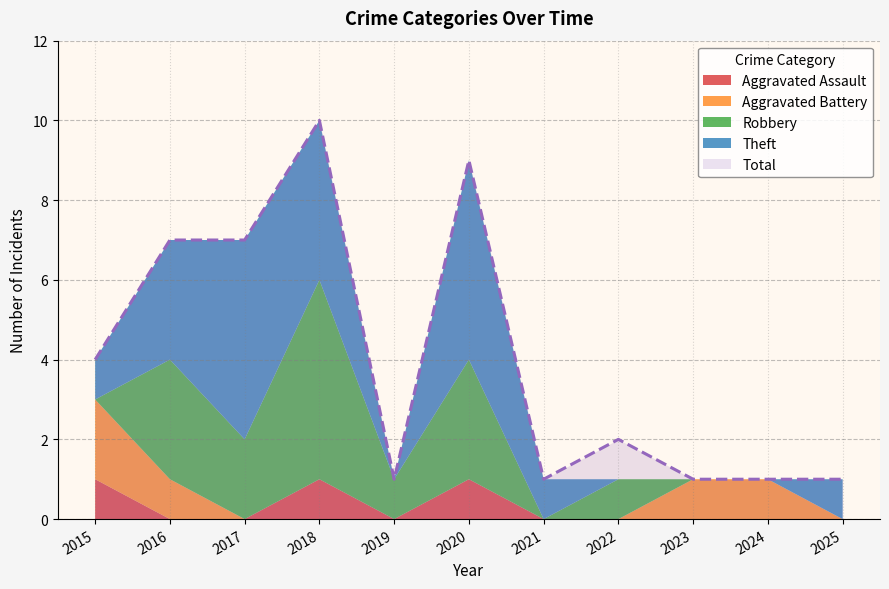

Where do Aggravated Assault and Robbery first cross each other?

2015 and 2016